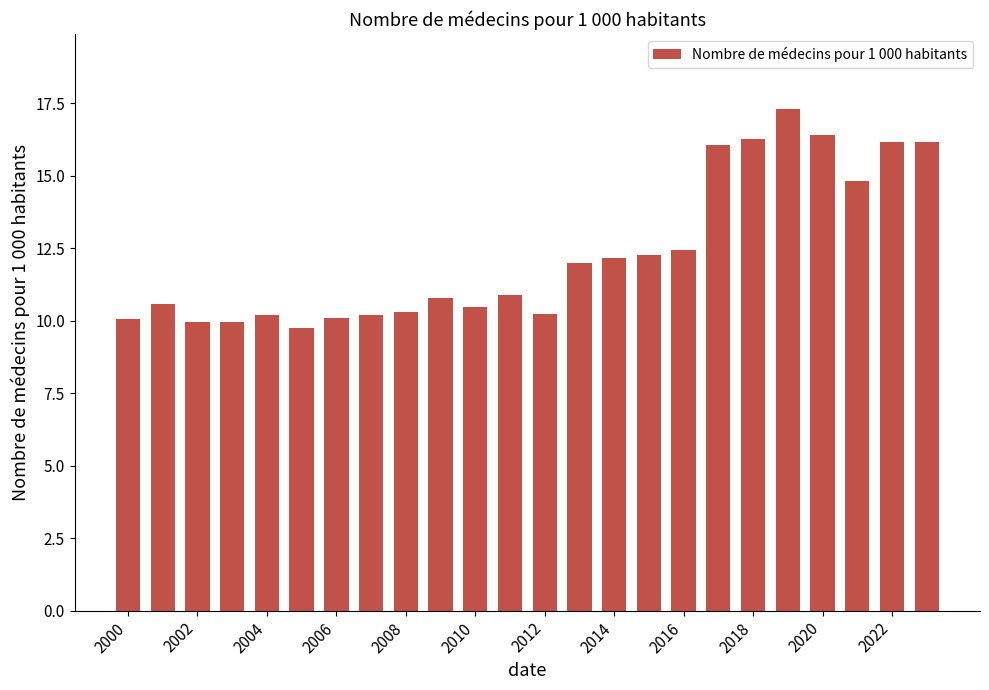

What is the difference between the maximum and second lowest values?

7.4